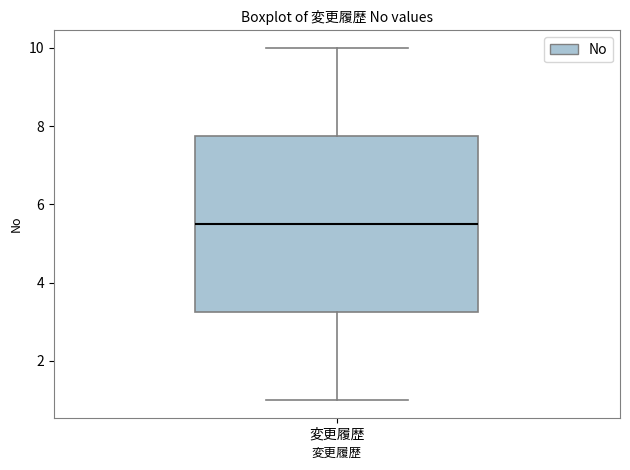

Where is the upper edge of the box for 変更履歴 on the y-axis? The values are not printed on the chart, so give them approximately, as read against the axis.

7.8